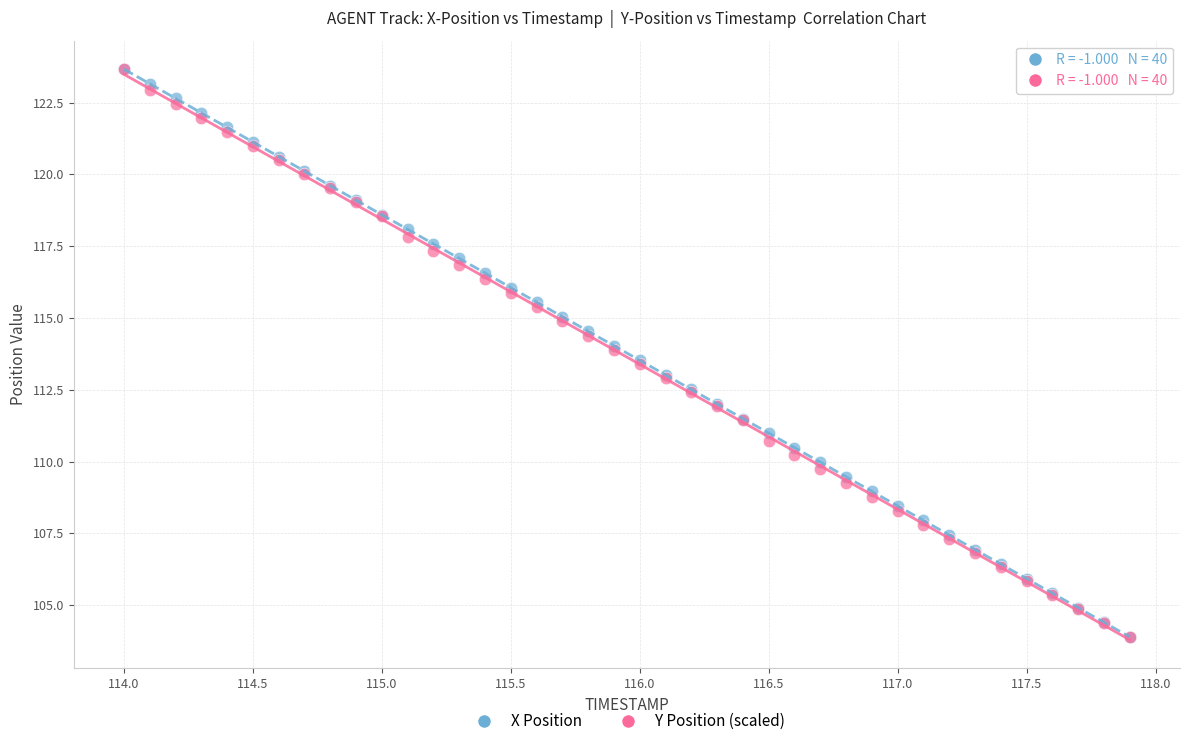

What are all the series names shown in the legend?

X Position, Y Position (scaled)